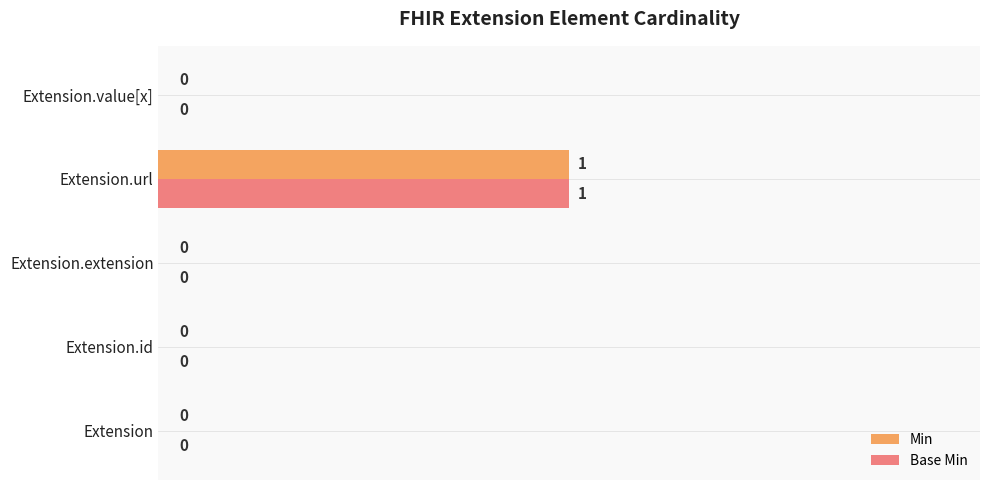

At which category is the sum across all series the highest?

Extension.url